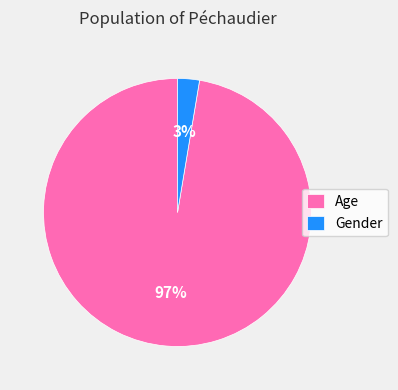

Which slice is the smallest?

Gender